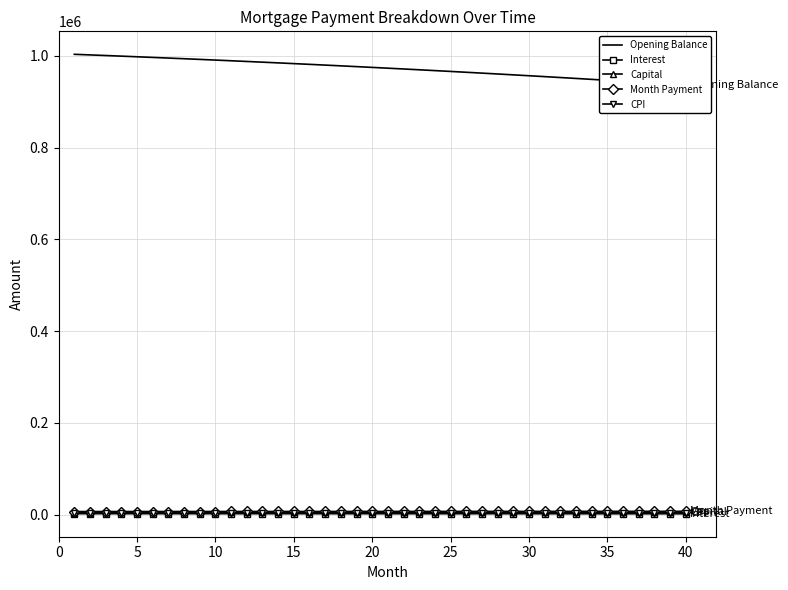

What is the average value of the Capital series?

4960.1